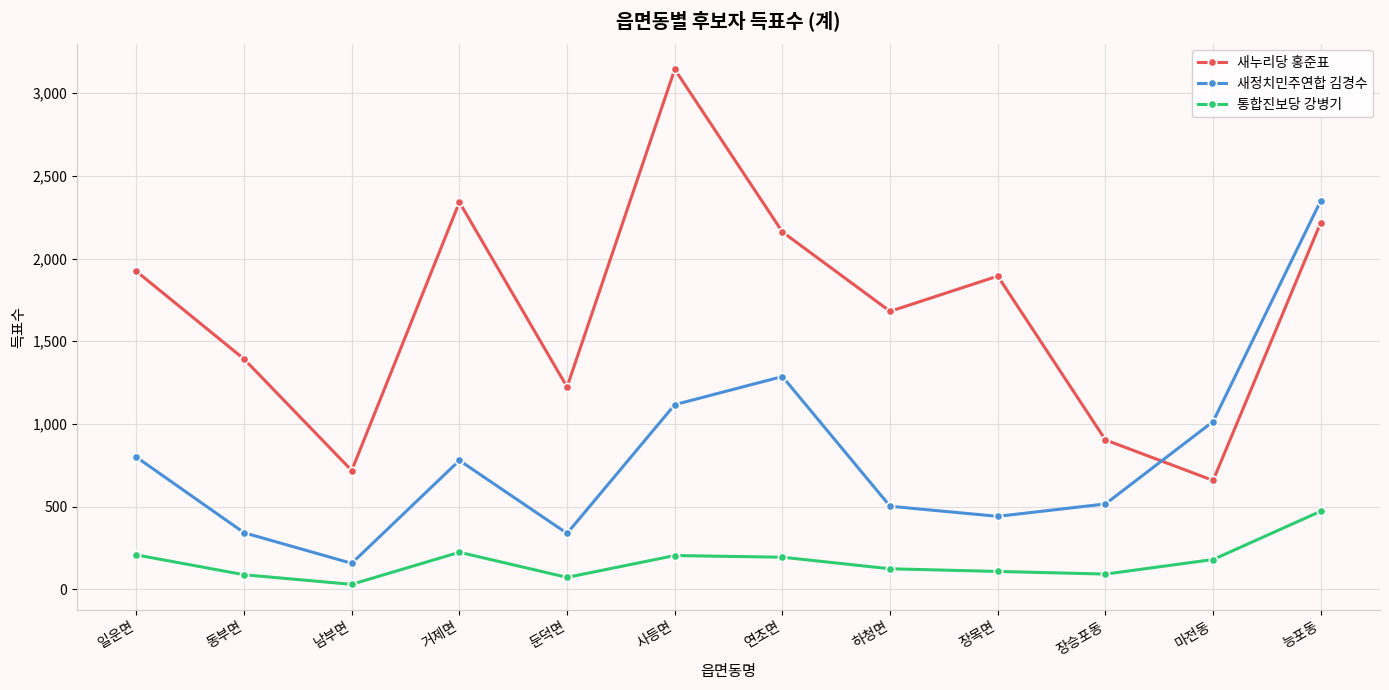

What is the value of the 통합진보당 강병기 point at the 6th from the left?

205